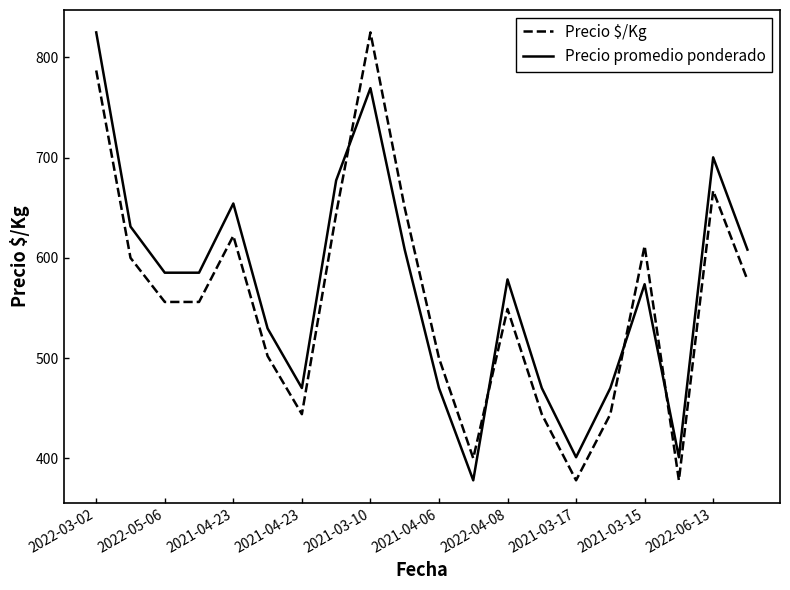

How many intersections are there between Precio promedio ponderado and Precio $/Kg?

4